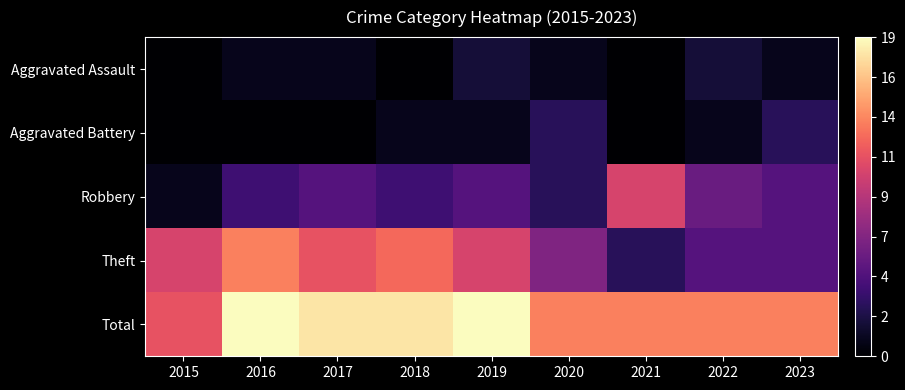

Which category has the highest value across all series?

2016